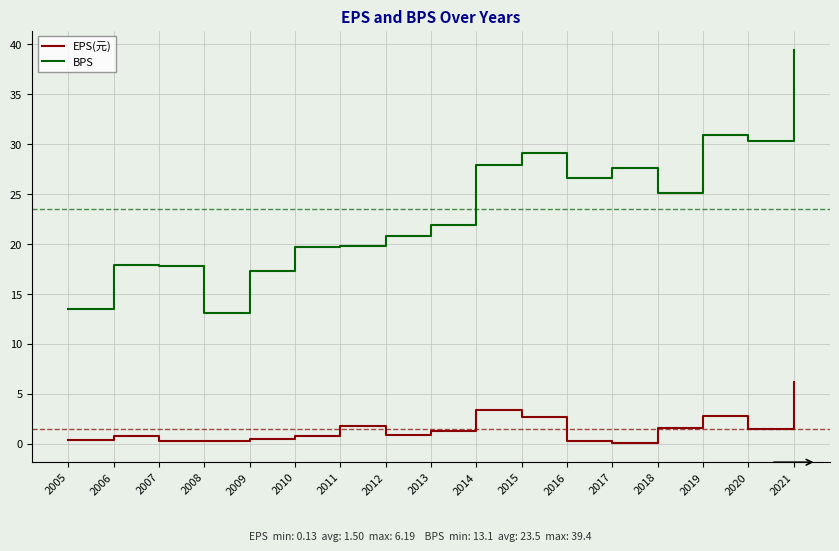

What is the sum of all EPS(元) values?

25.4